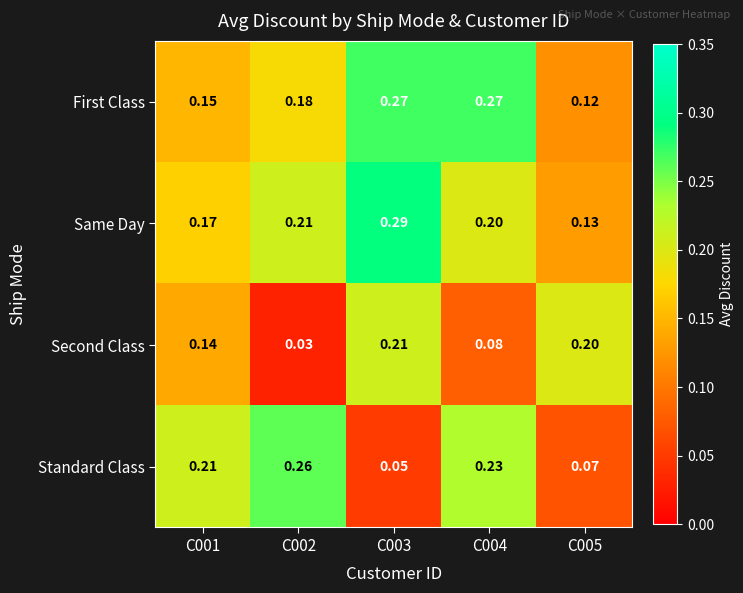

Which series has the largest total across all categories?

Same Day